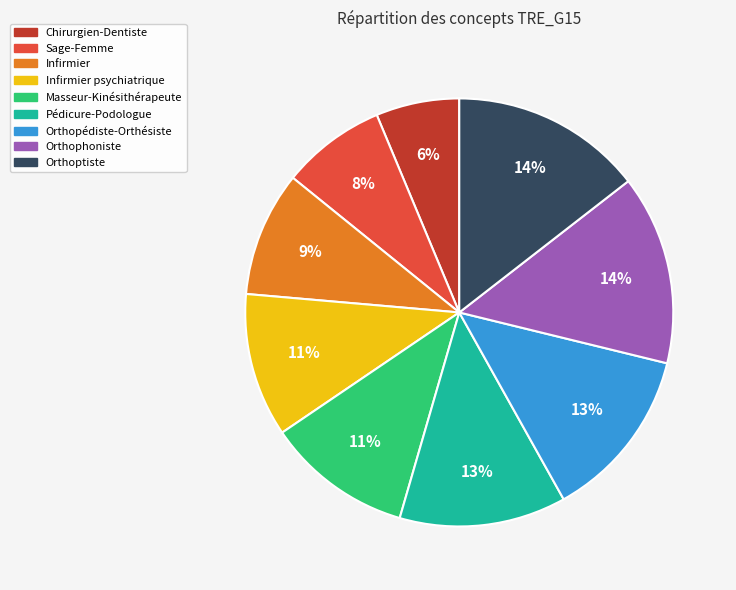

Combined, do Sage-Femme and Orthopédiste-Orthésiste account for over 50%?

No